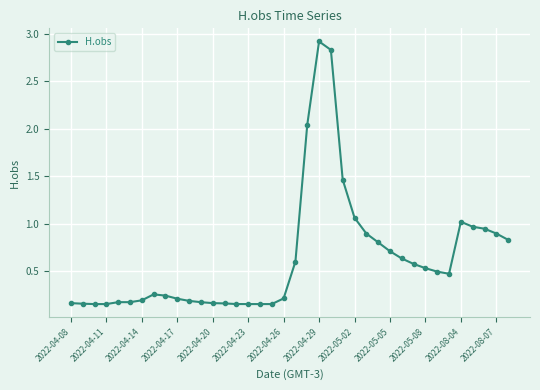

What is the value of the 38th point from the left?

0.8